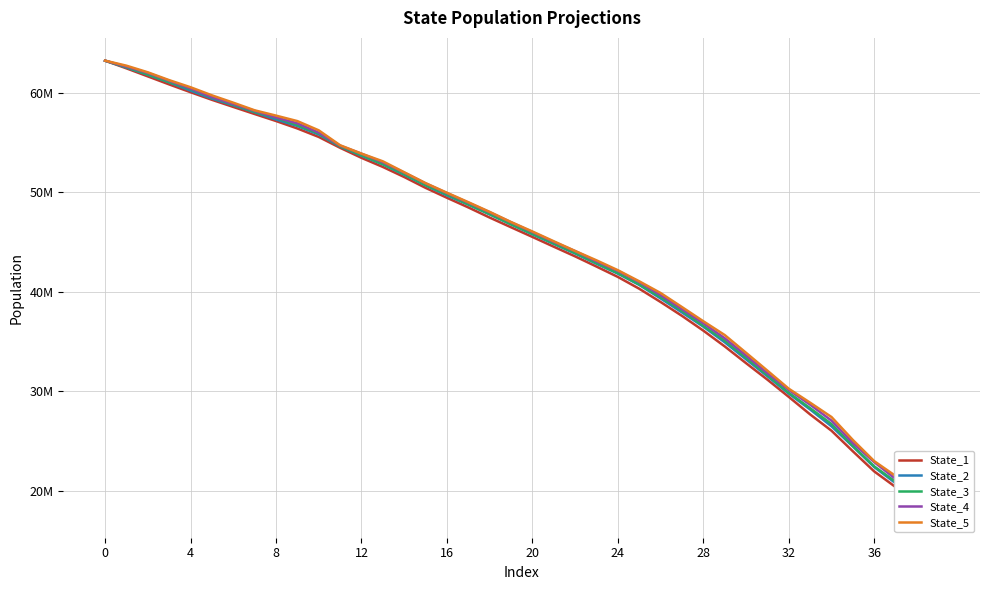

What is the lowest value of the State_1 series?

17589735.1